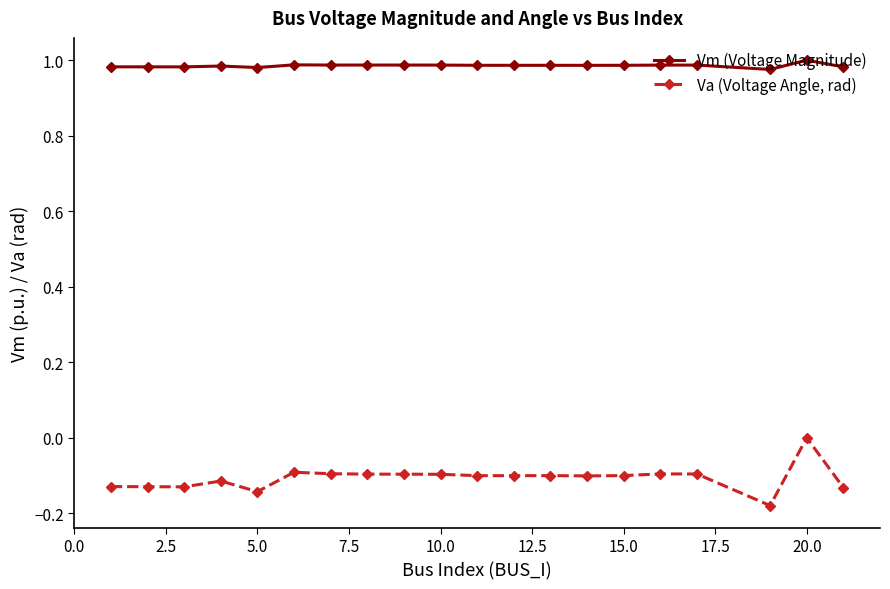

How many data points does each series have?

20